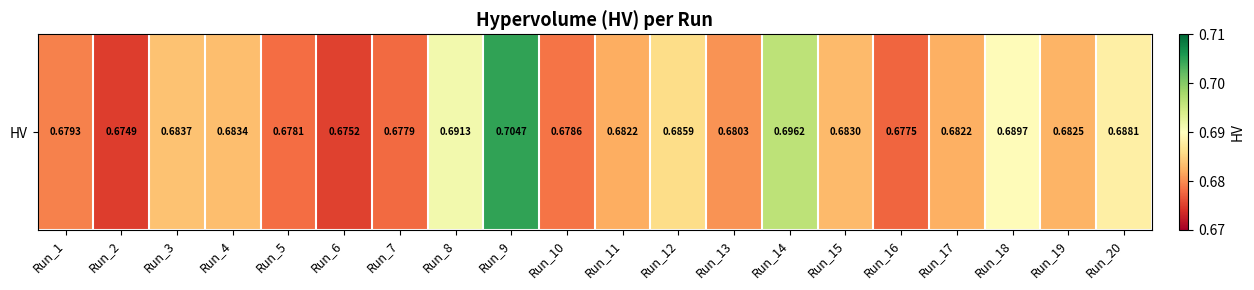

Which category has the lowest value across all series?

Run_2